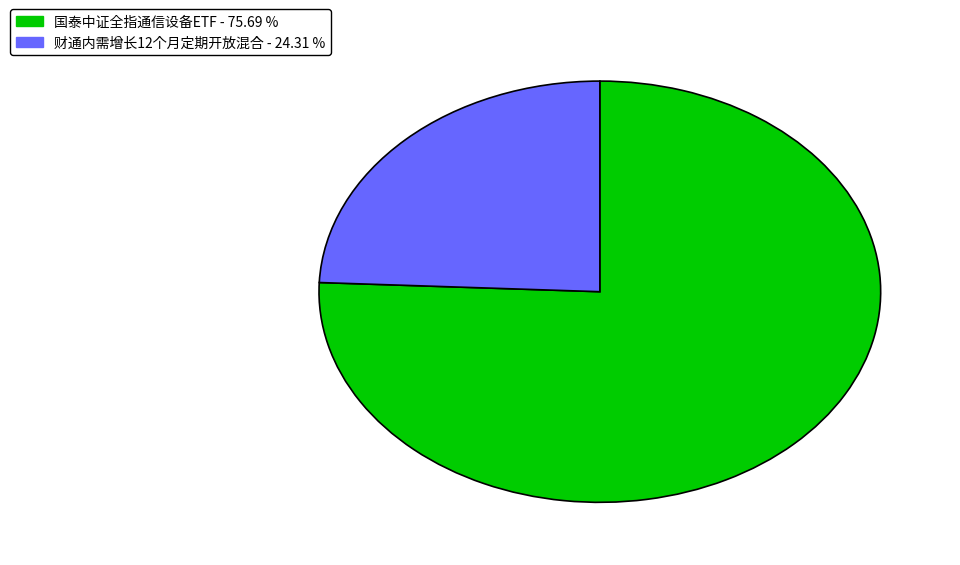

Count the number of slices in the pie.

2